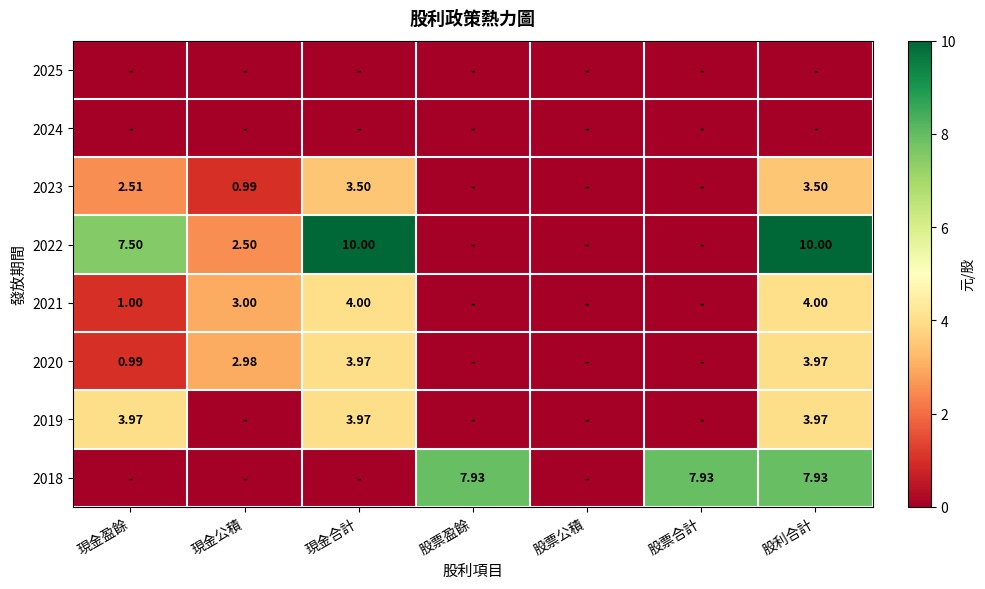

Between 股票盈餘 and 現金公積, which is larger?

股票盈餘